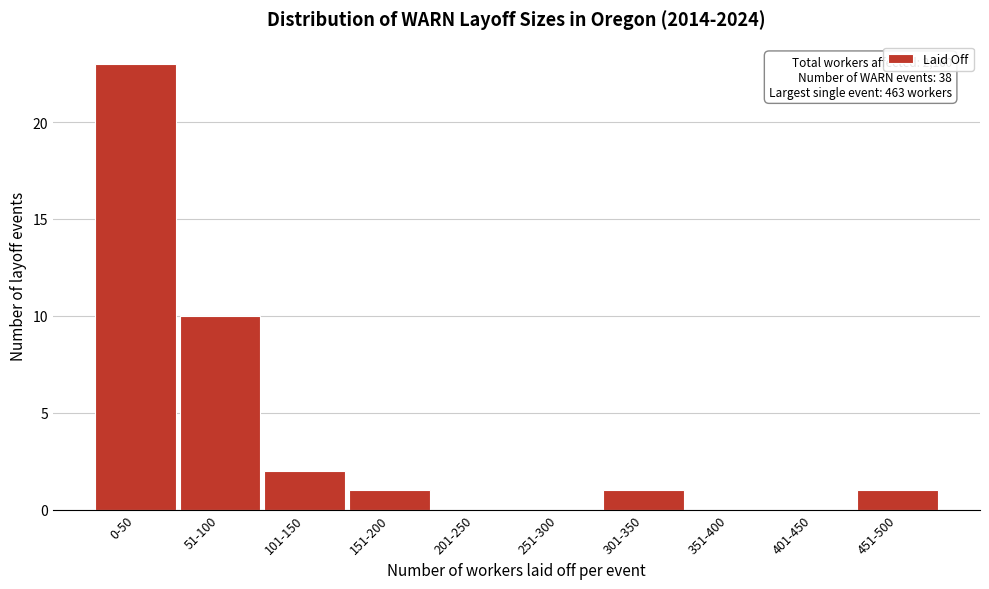

Reading left to right, what are all the values shown in this chart?

0-50=23	51-100=10	101-150=2	151-200=1	201-250=0	251-300=0	301-350=1	351-400=0	401-450=0	451-500=1